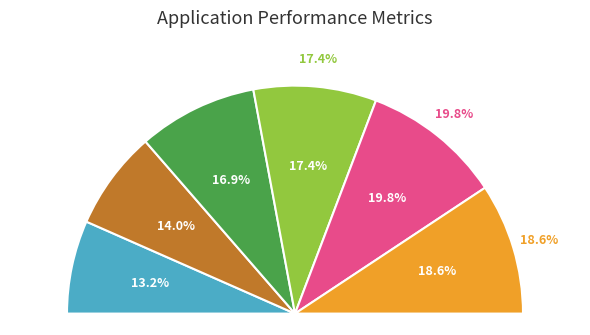

To the nearest percent, what is the combined percentage of open2:Output and open1:Output?

27%